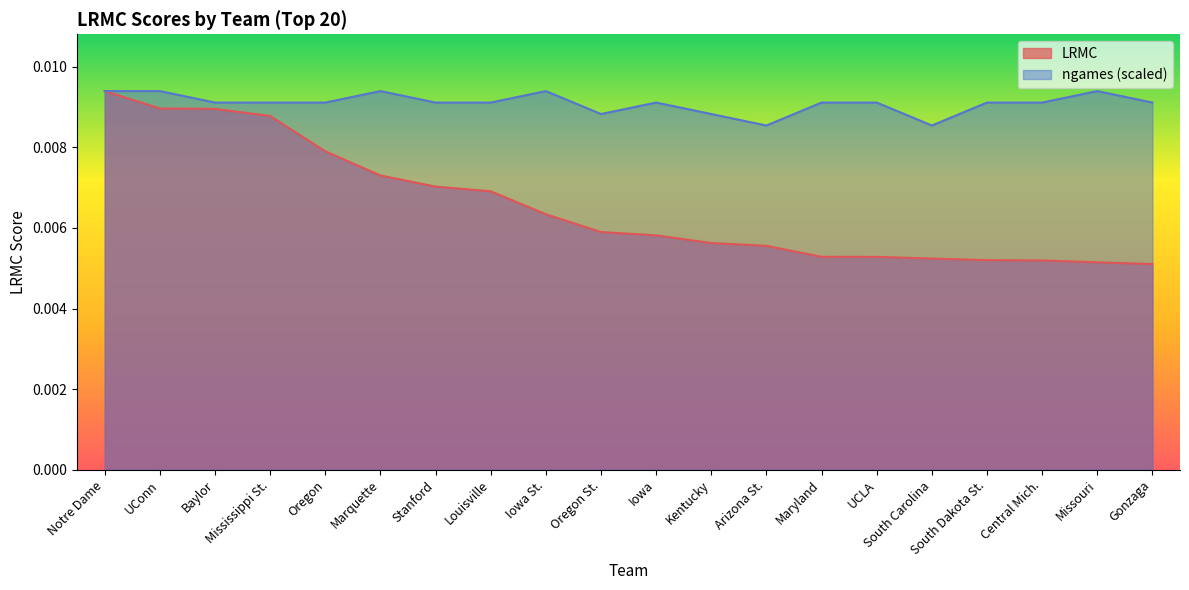

At which category does the chart reach its minimum across all series?

Gonzaga